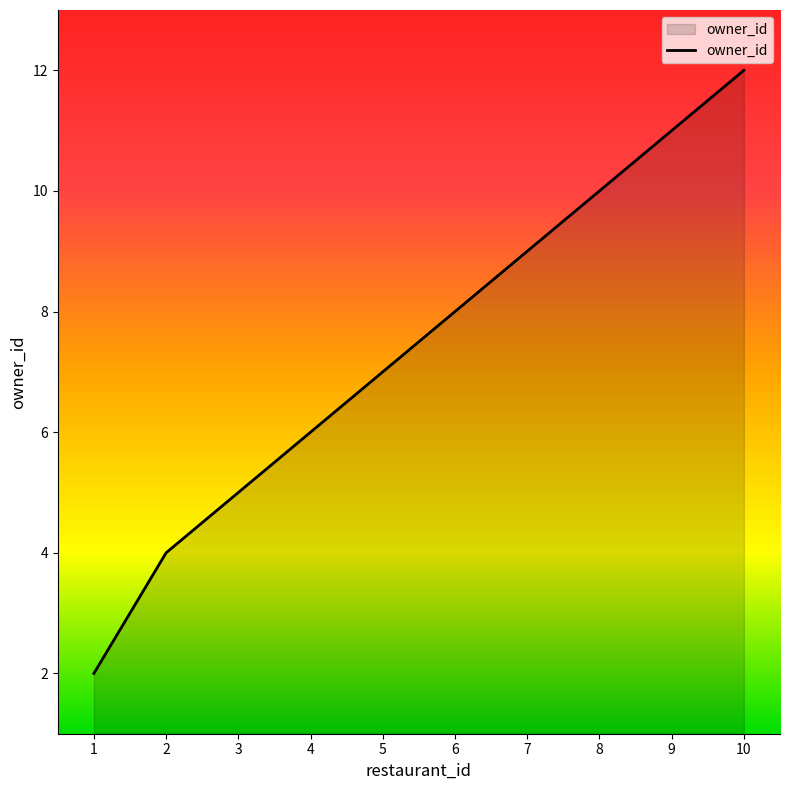

True or false: the data has more than 2 interior local peaks.

False